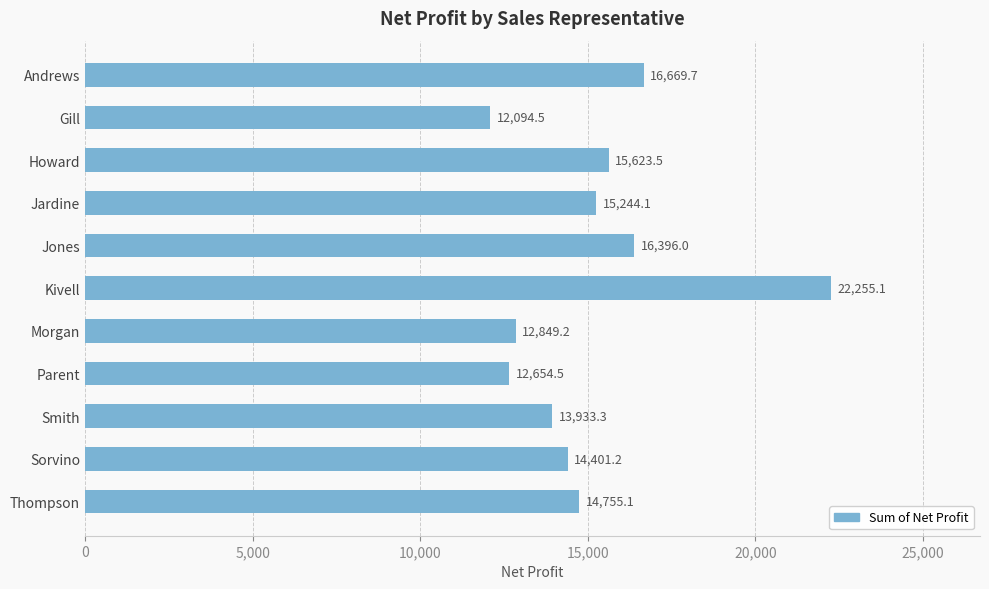

At which category does the chart reach its minimum across all series?

Gill